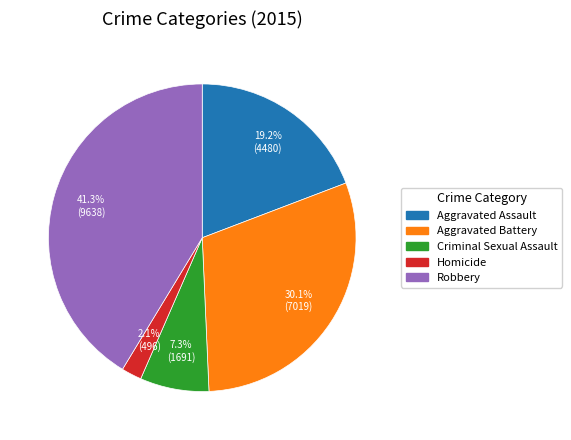

Which category has the biggest portion of the pie?

Robbery